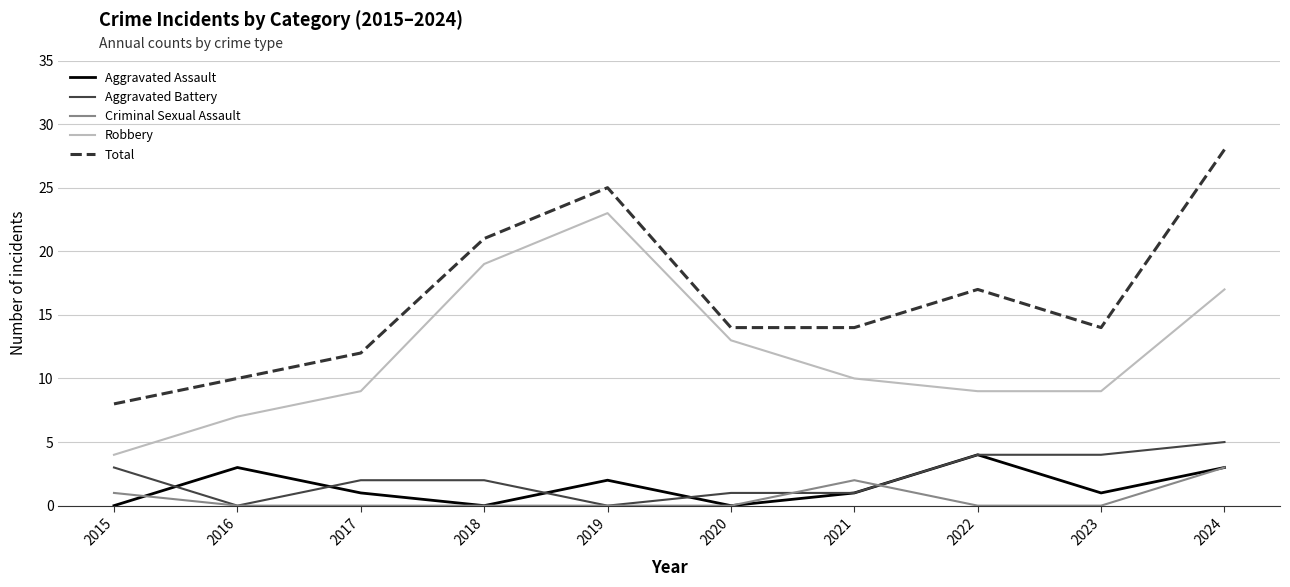

At which label does Aggravated Assault reach its peak?

2022